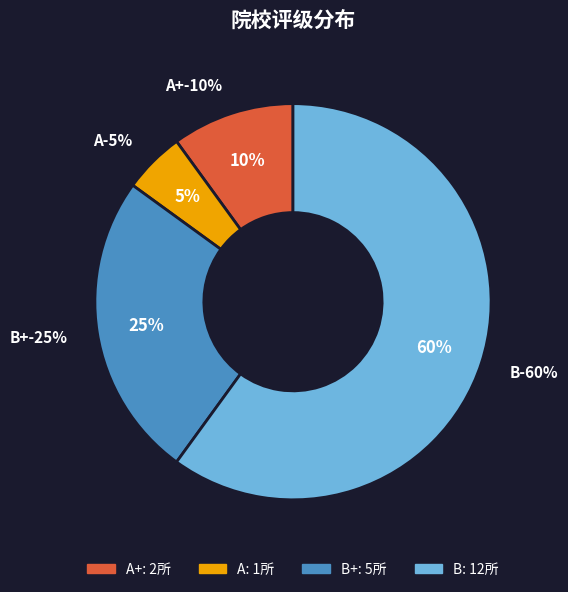

To the nearest percent, what is the difference between the largest and smallest slice percentages?

55%